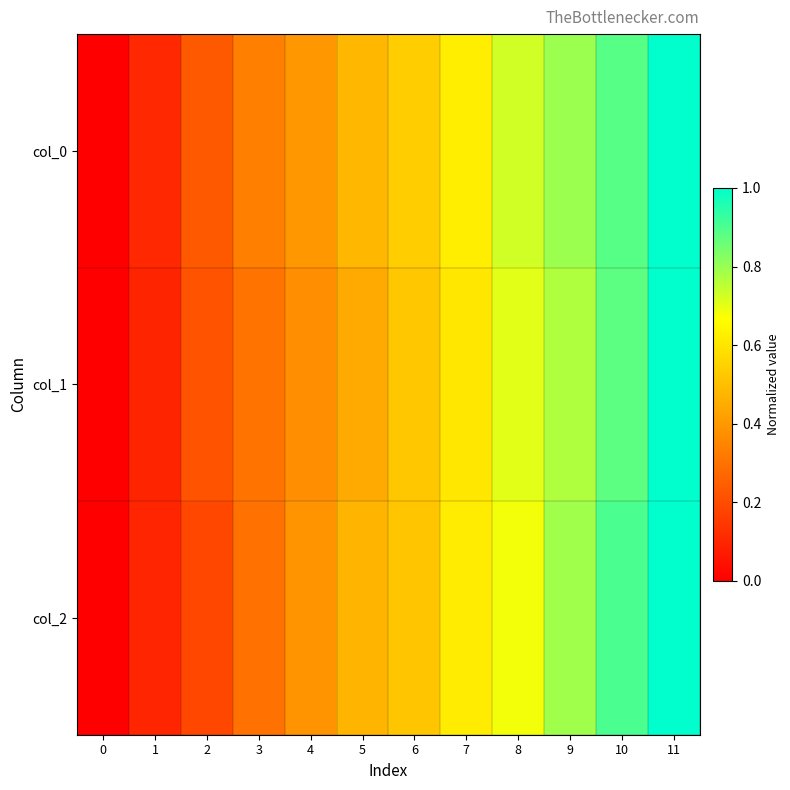

What is the total value across all series at 4?

1.2